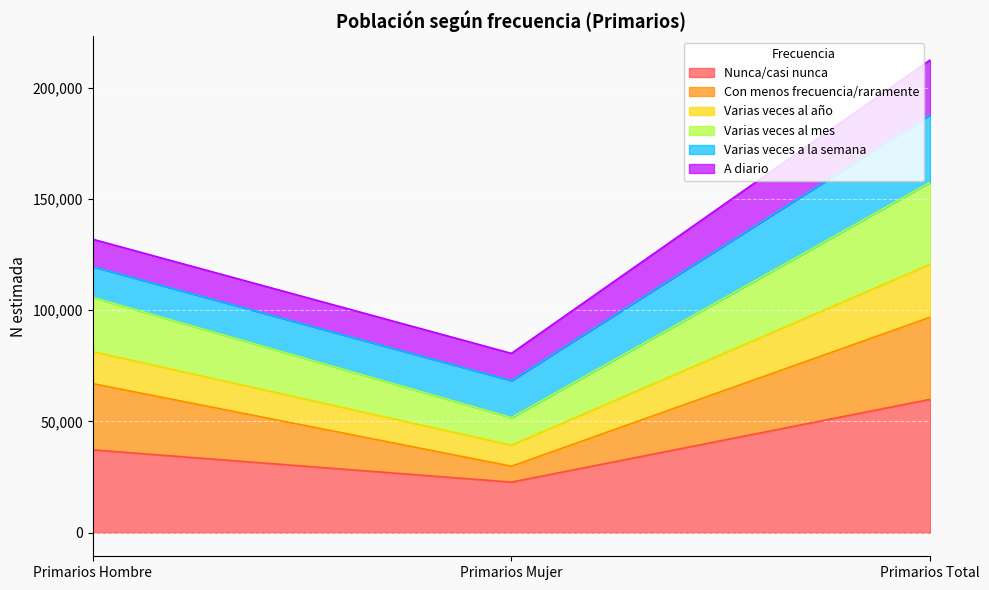

At which category is the sum across all series the highest?

Primarios Total